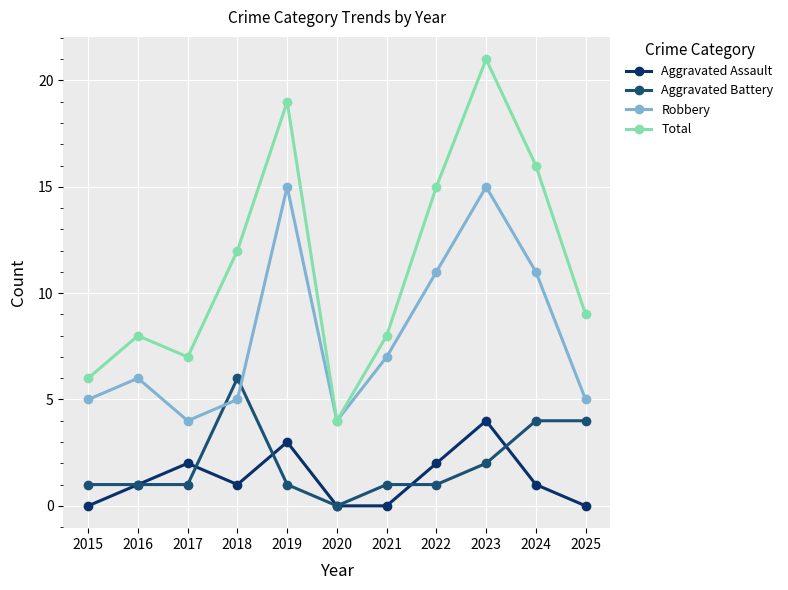

Does the chart display data point markers on the line(s)?

Yes